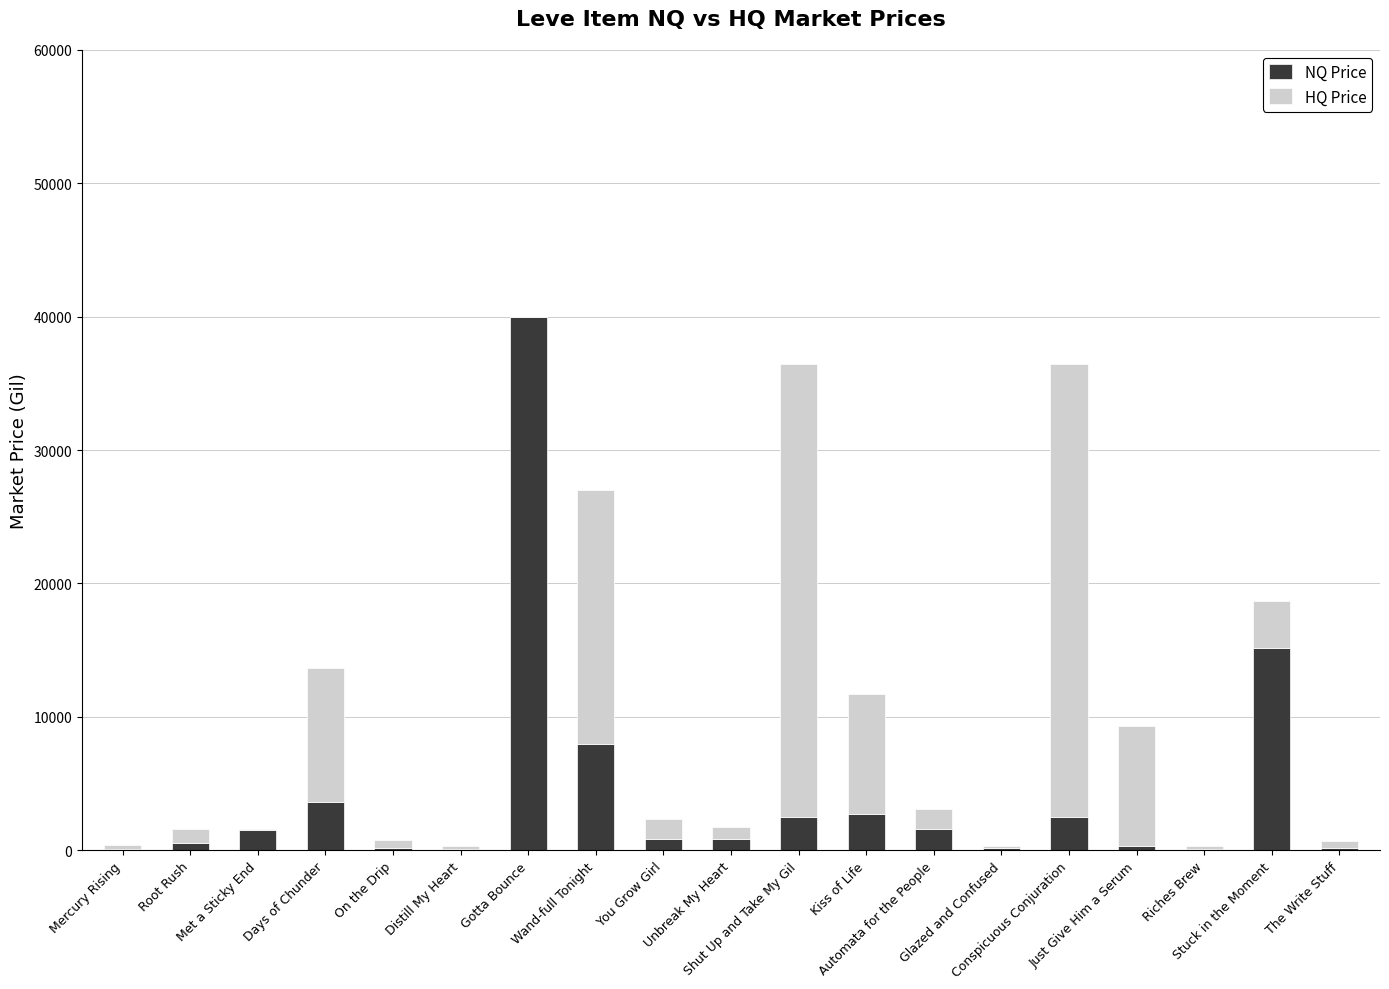

What are all the series names shown in the legend?

NQ Price, HQ Price